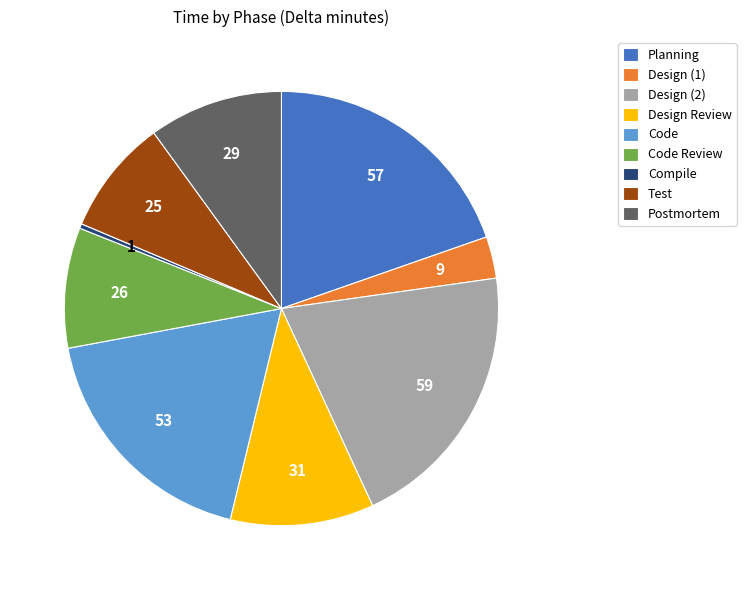

Is it true that Code Review is 24% of the pie?

False